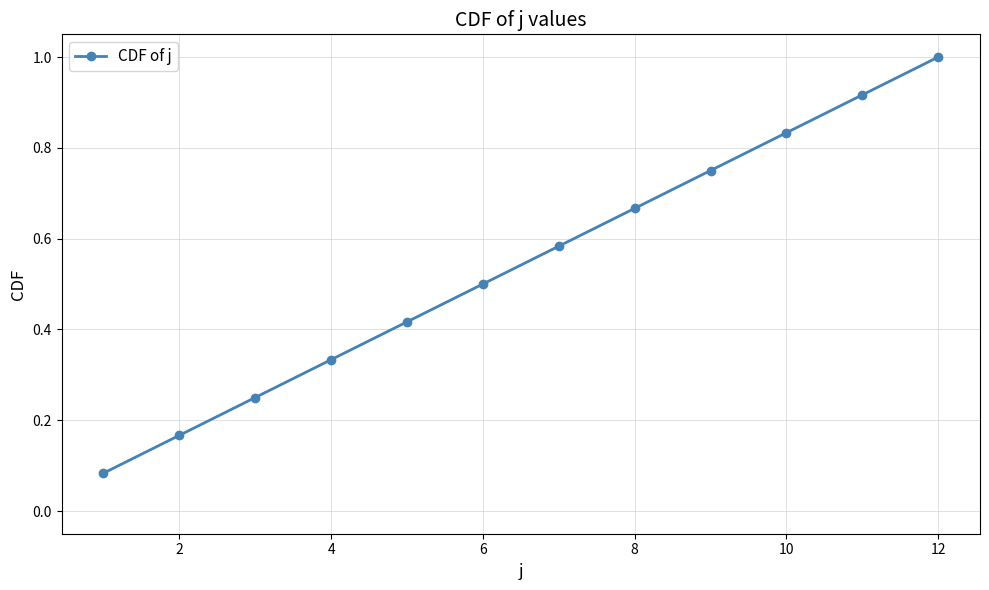

What is the sum of all values?

6.5